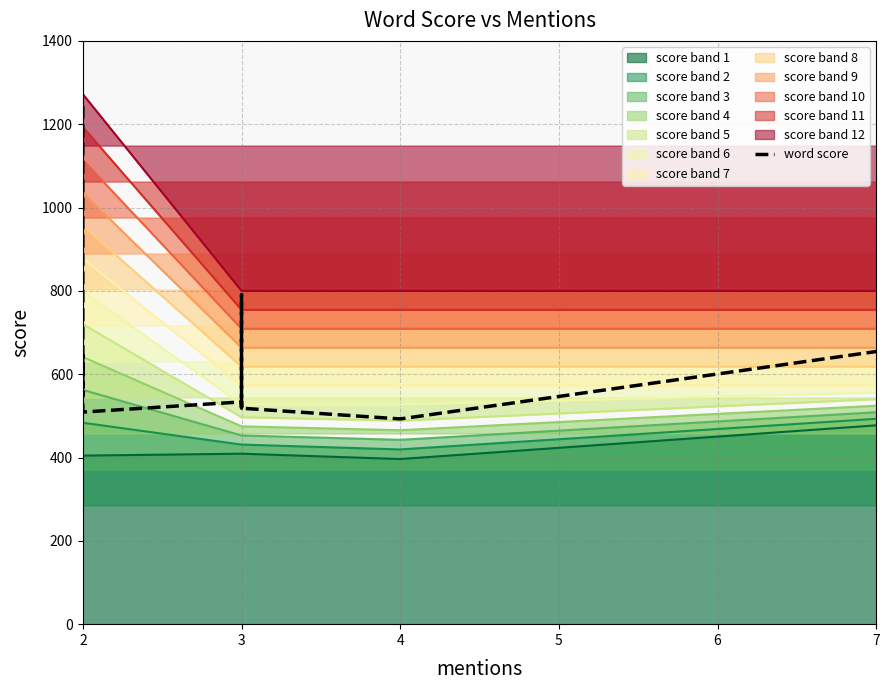

How many data points are above 556?

10